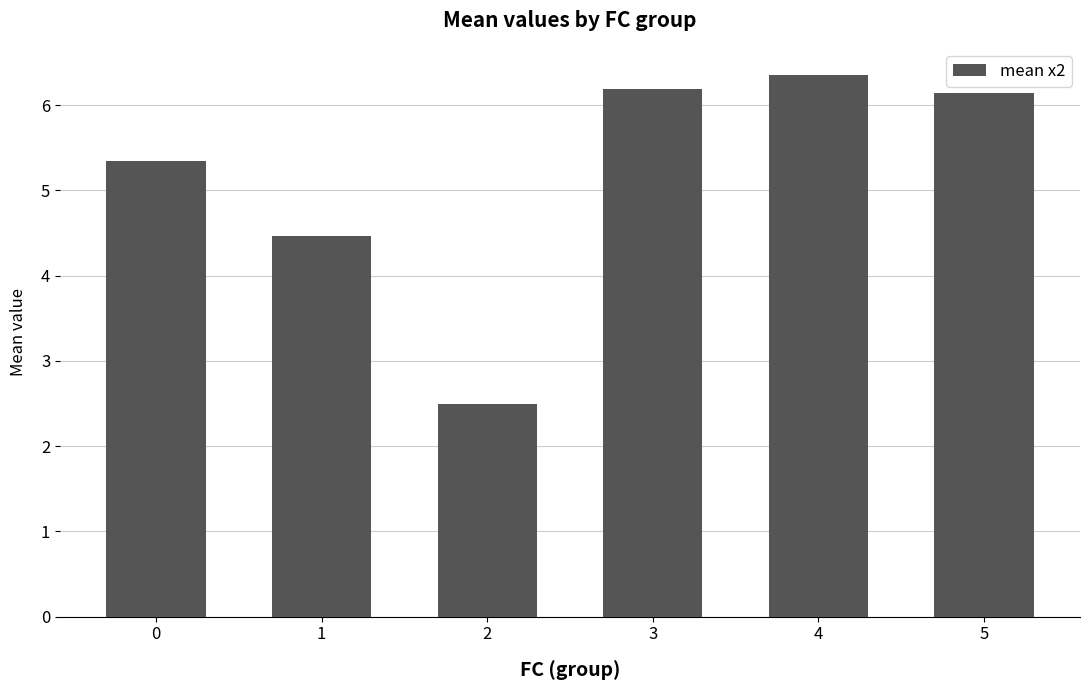

What is the value of the 4th bar from the left?

6.2